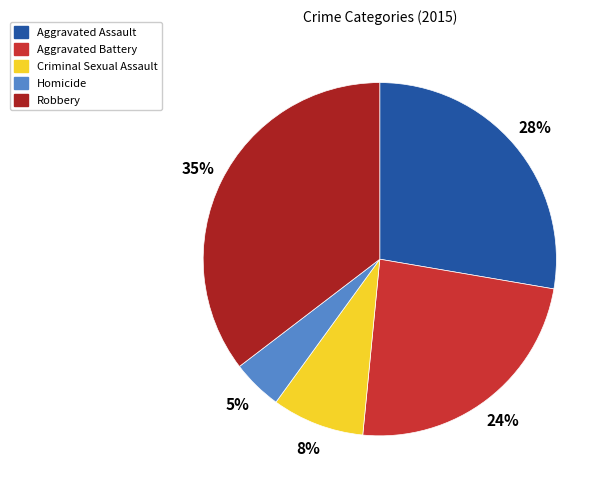

Does Criminal Sexual Assault represent more than half of the total?

No